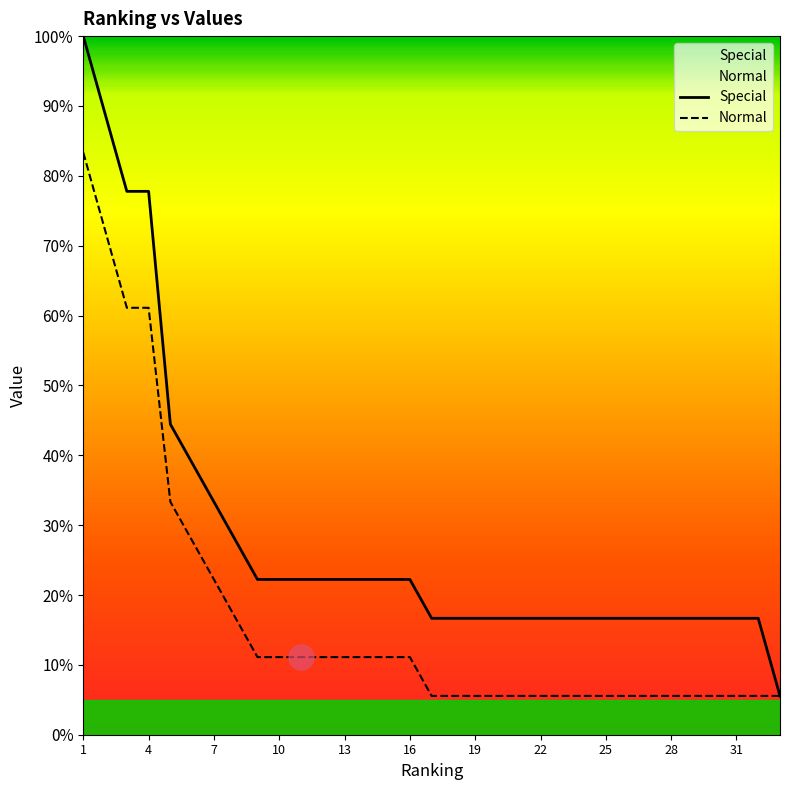

Read the Special value at 25.

16.7